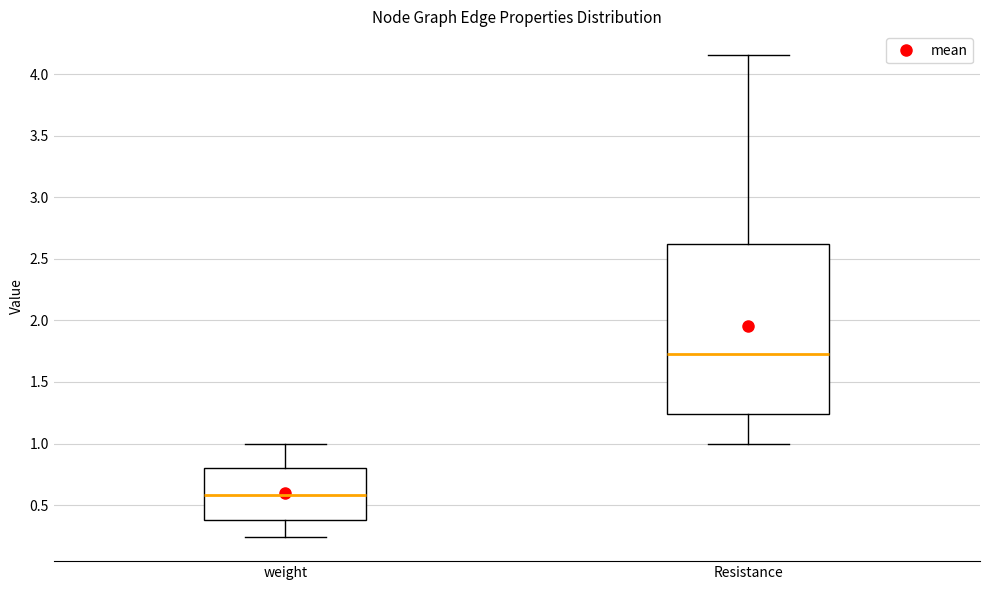

Where is the lower edge of the box for weight on the y-axis? The values are not printed on the chart, so give them approximately, as read against the axis.

0.40